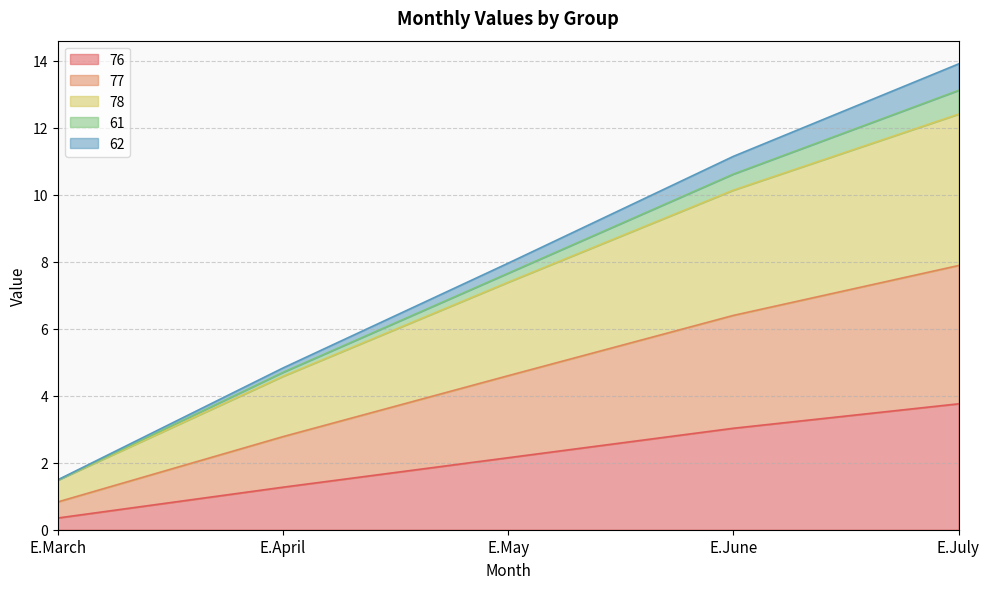

True or false: 77 has a value of 12.3 at E.May.

False